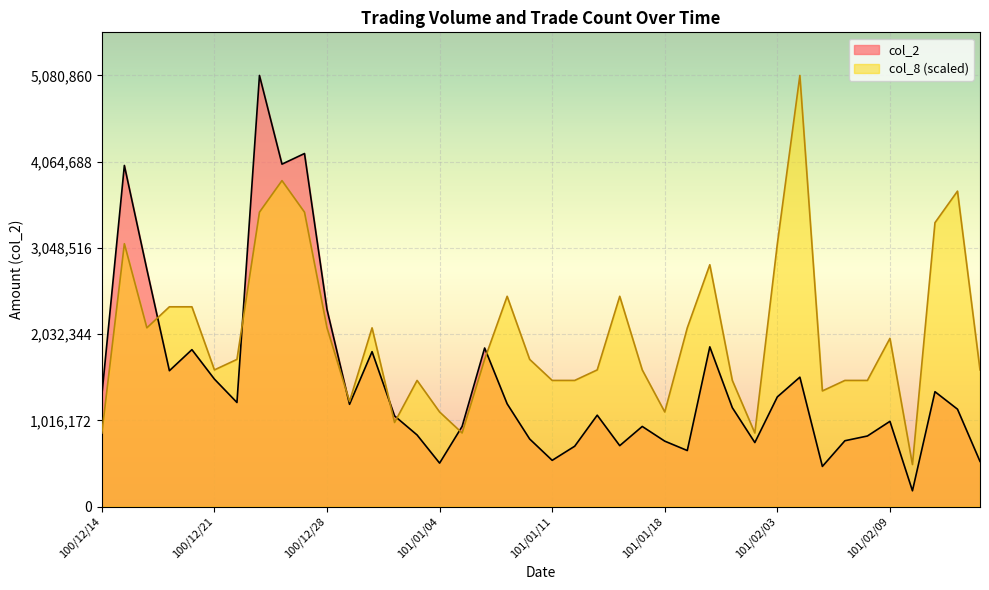

How many lines are shown in the chart?

2